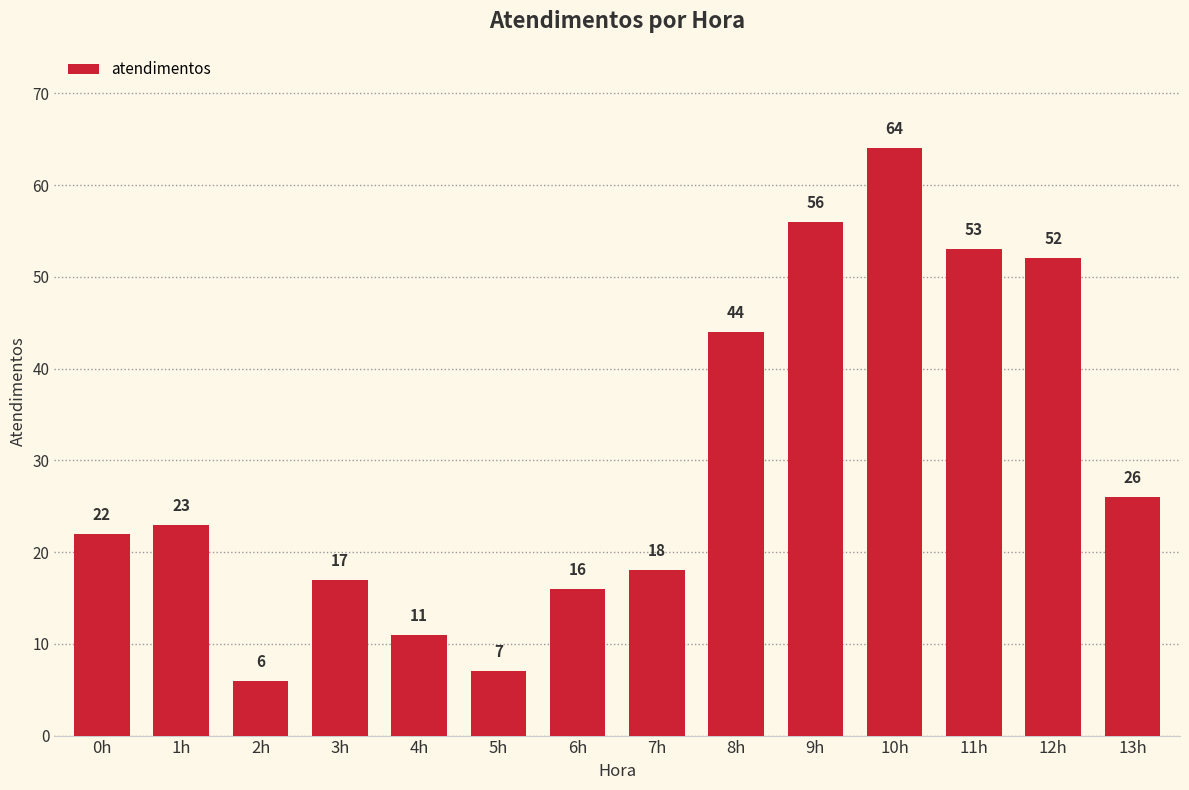

What is the sum of all values?

415